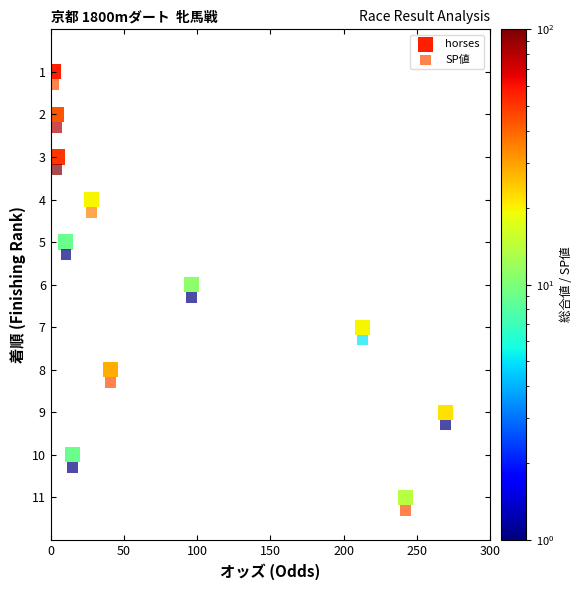

What is the X range (max minus min) for the scatter plot?

267.5